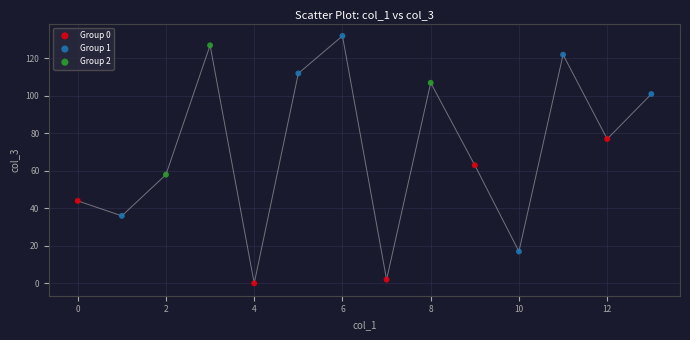

Which series has the largest Y range (max minus min)?

Group 1